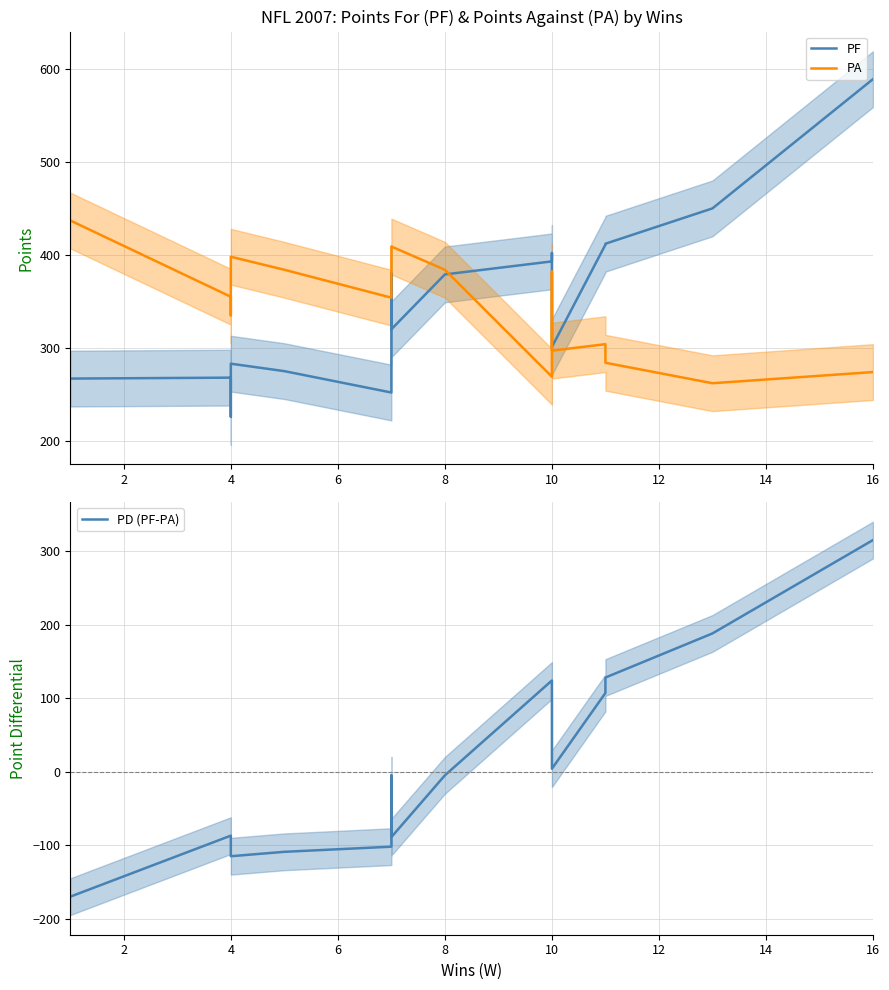

How many lines are shown in the chart?

3